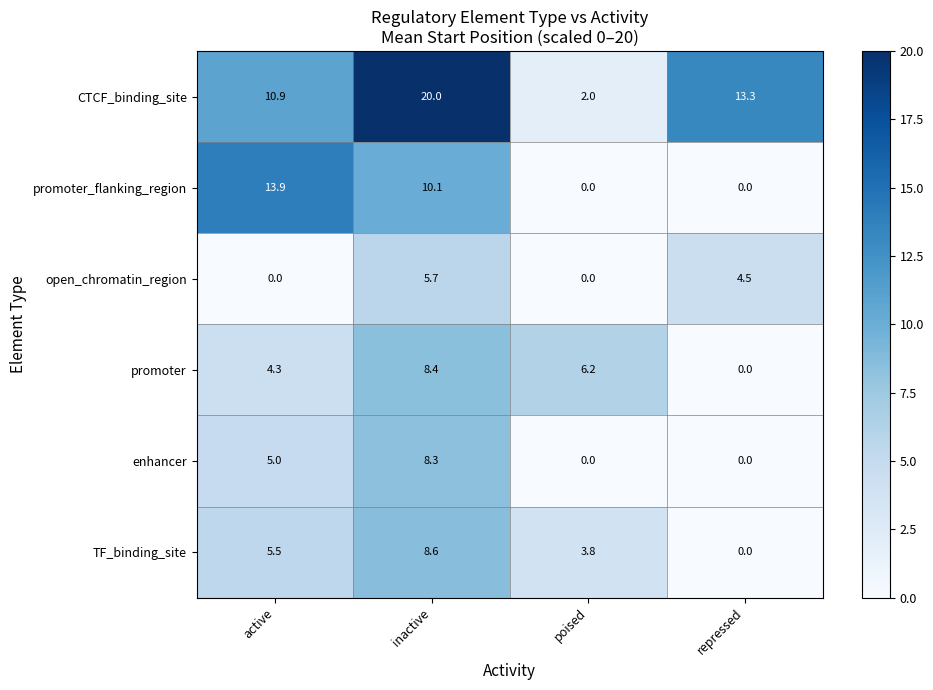

Which series has the largest total across all categories?

CTCF_binding_site